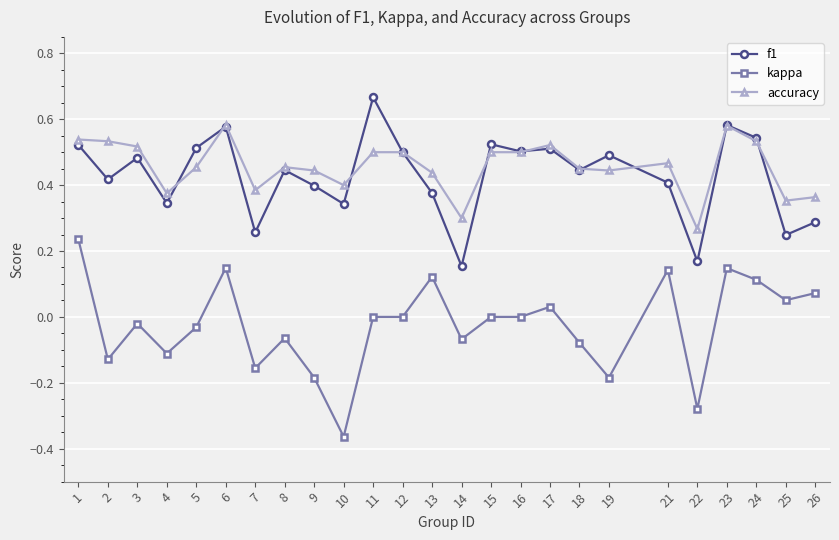

What is the spread (max minus min) of values at 10?

0.8